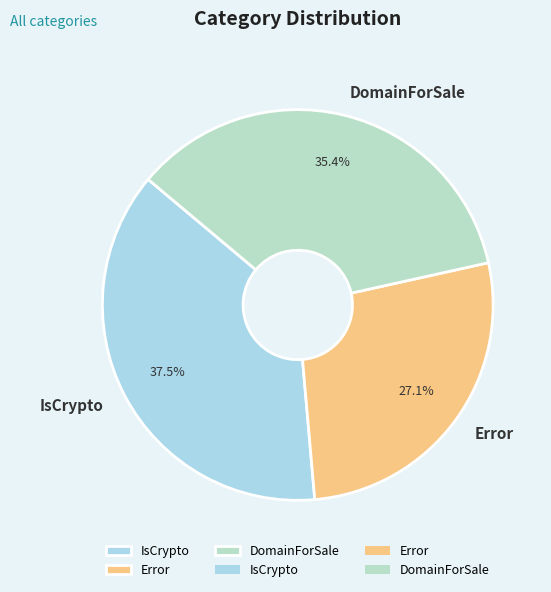

What is the largest slice in the pie chart?

IsCrypto